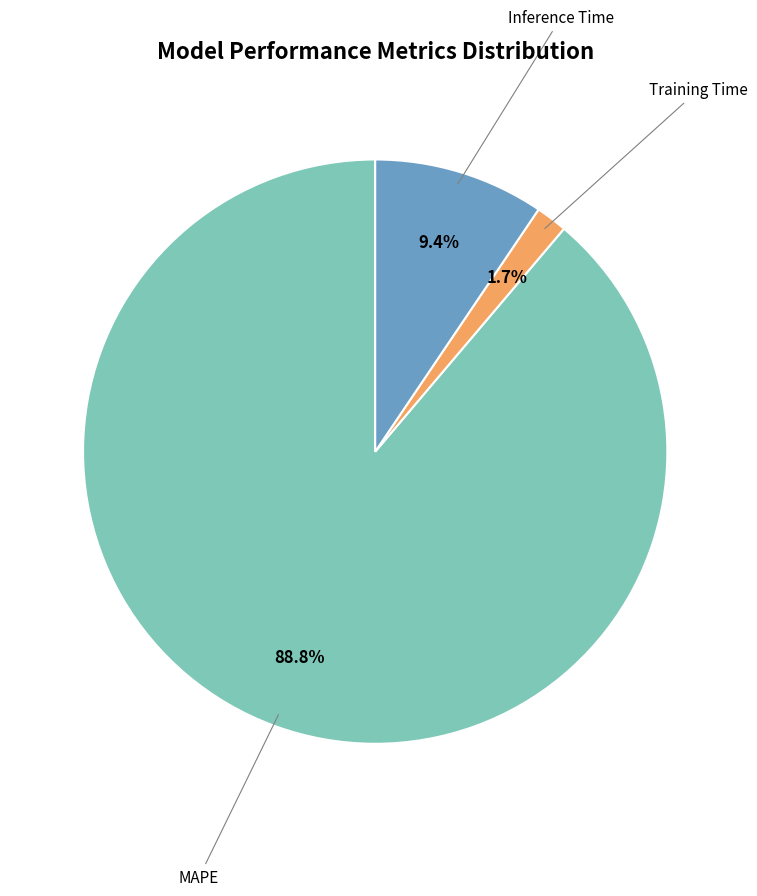

Does any single category account for the majority?

Yes